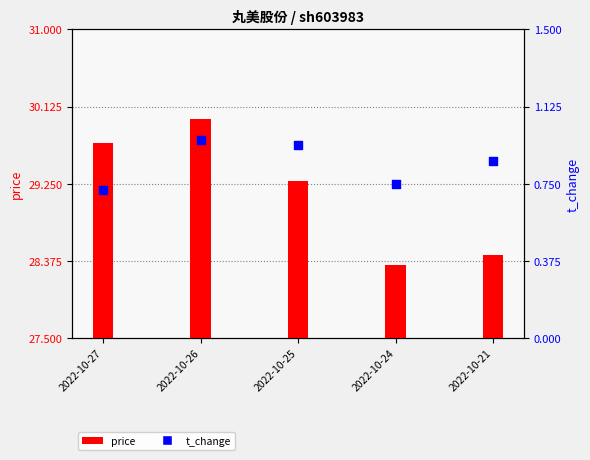

What are all the series names shown in the legend?

price, t_change